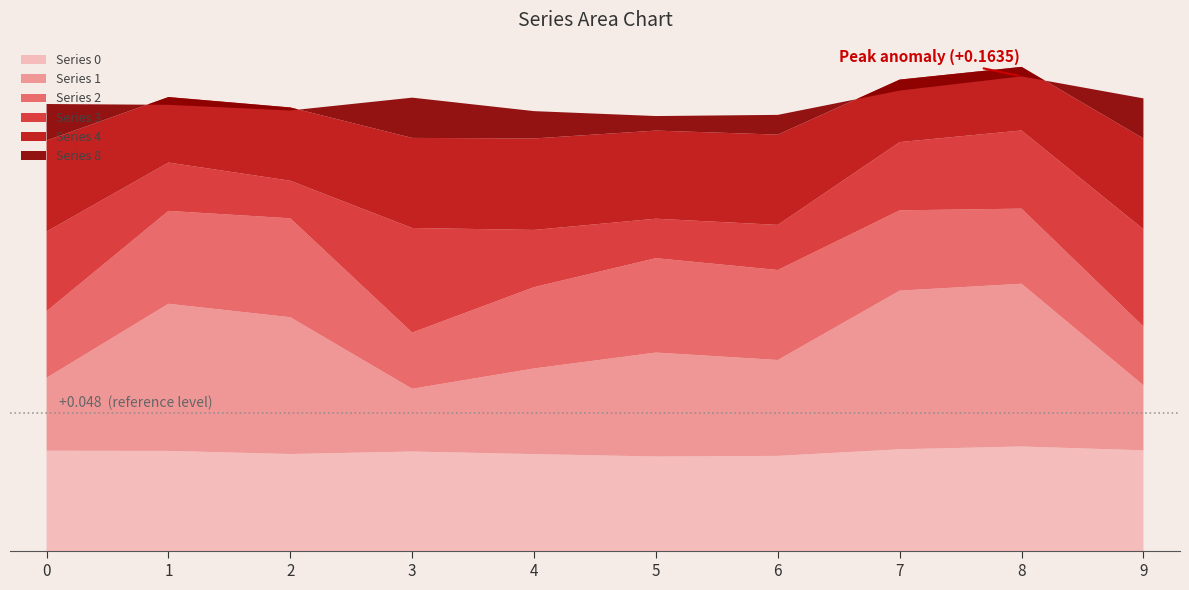

Reading left to right, what are all the values shown in this chart?

0: 0.0	0.0	0.0	0.0	0.0	0.0	0.0	0.0	0.0	0.0
1: 0.0	0.1	0.0	0.0	0.0	0.0	0.0	0.1	0.1	0.0
2: 0.0	0.0	0.0	0.0	0.0	0.0	0.0	0.0	0.0	0.0
3: 0.0	0.0	0.0	0.0	0.0	0.0	0.0	0.0	0.0	0.0
4: 0.0	0.0	0.0	0.0	0.0	0.0	0.0	0.0	0.0	0.0
8: 0.0	-0.0	-0.0	0.0	0.0	0.0	0.0	-0.0	-0.0	0.0